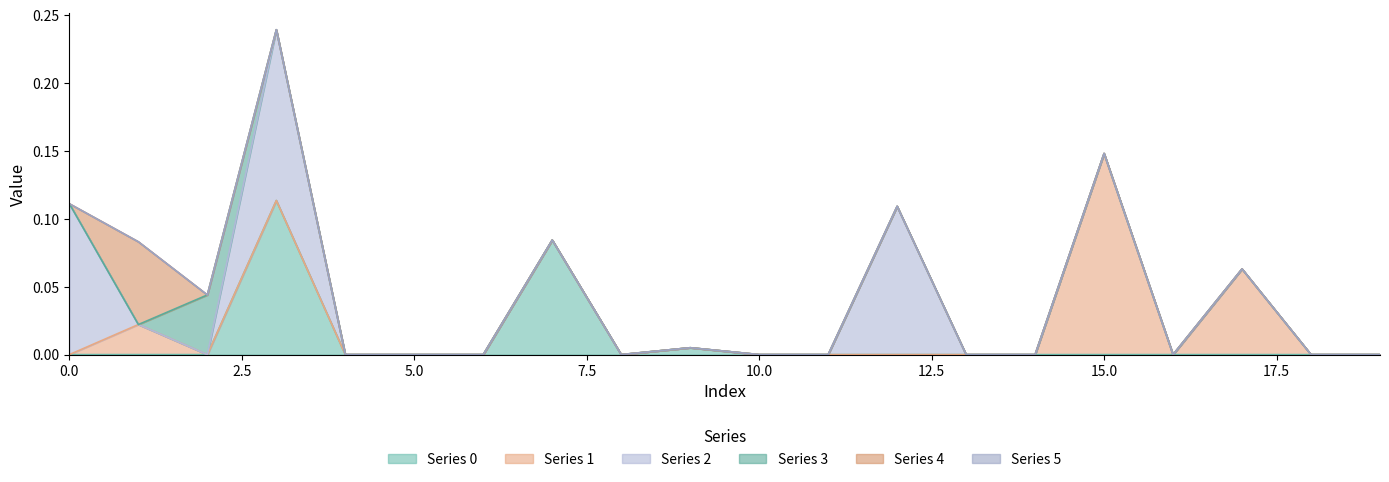

Count the number of categories in the chart.

20